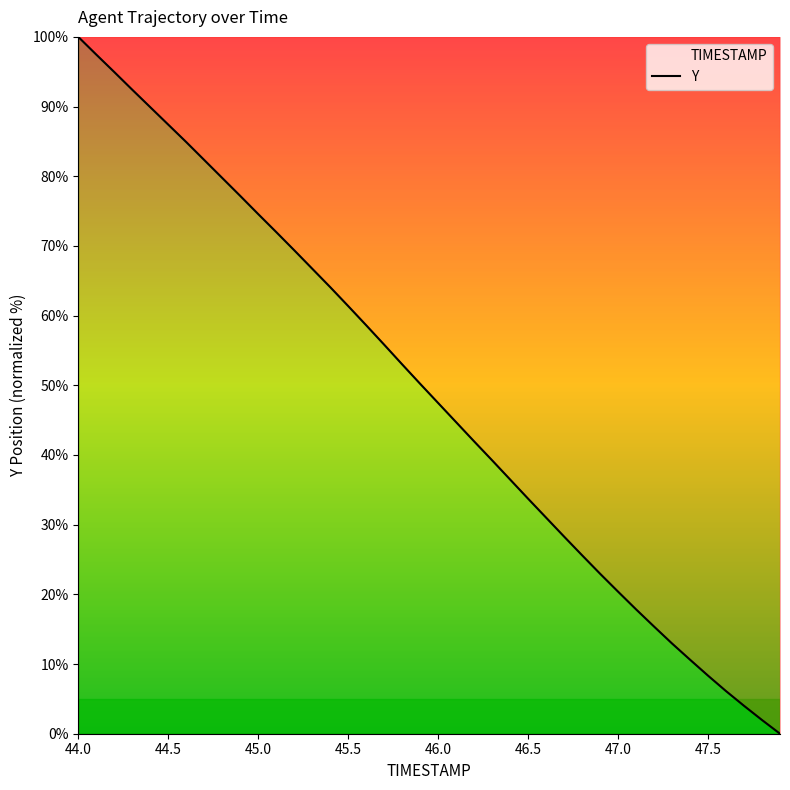

Count the number of categories in the chart.

40